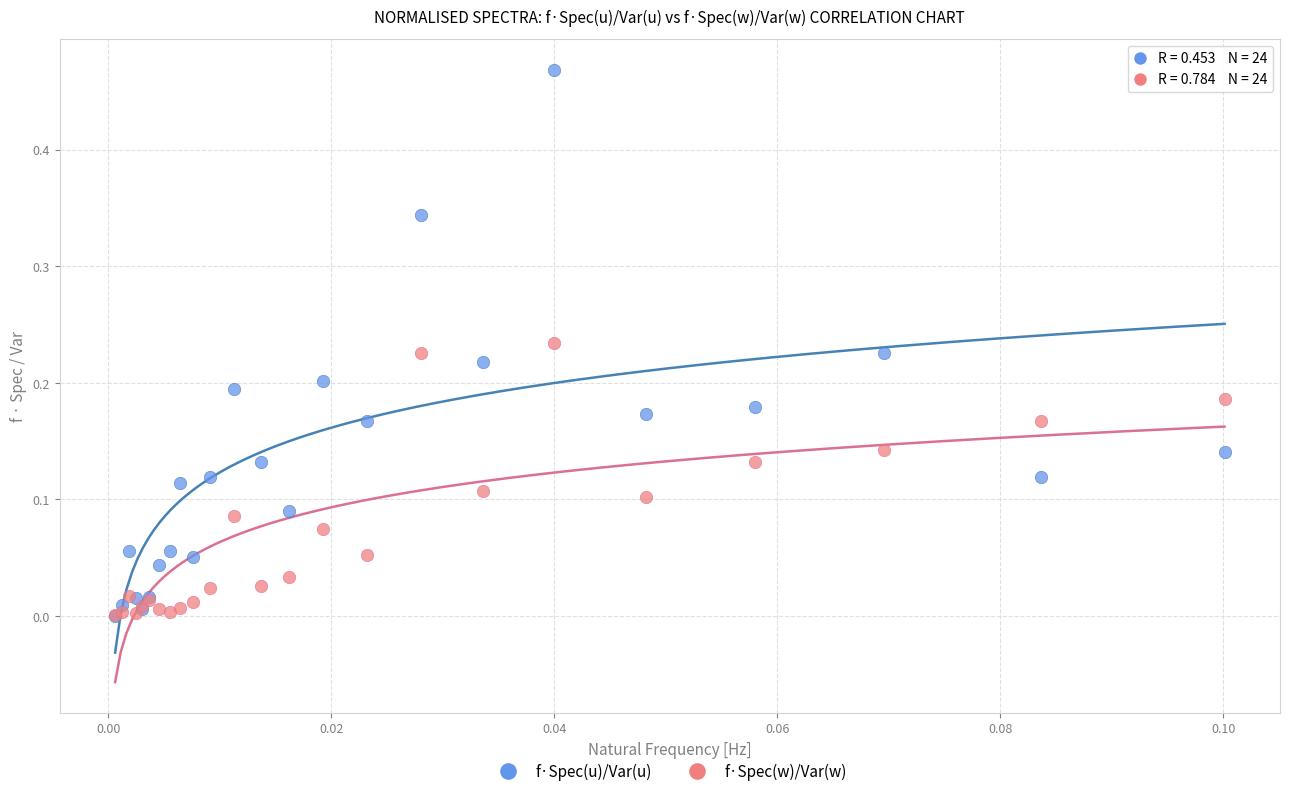

Which series contains the highest Y value?

f·Spec(u)/Var(u)